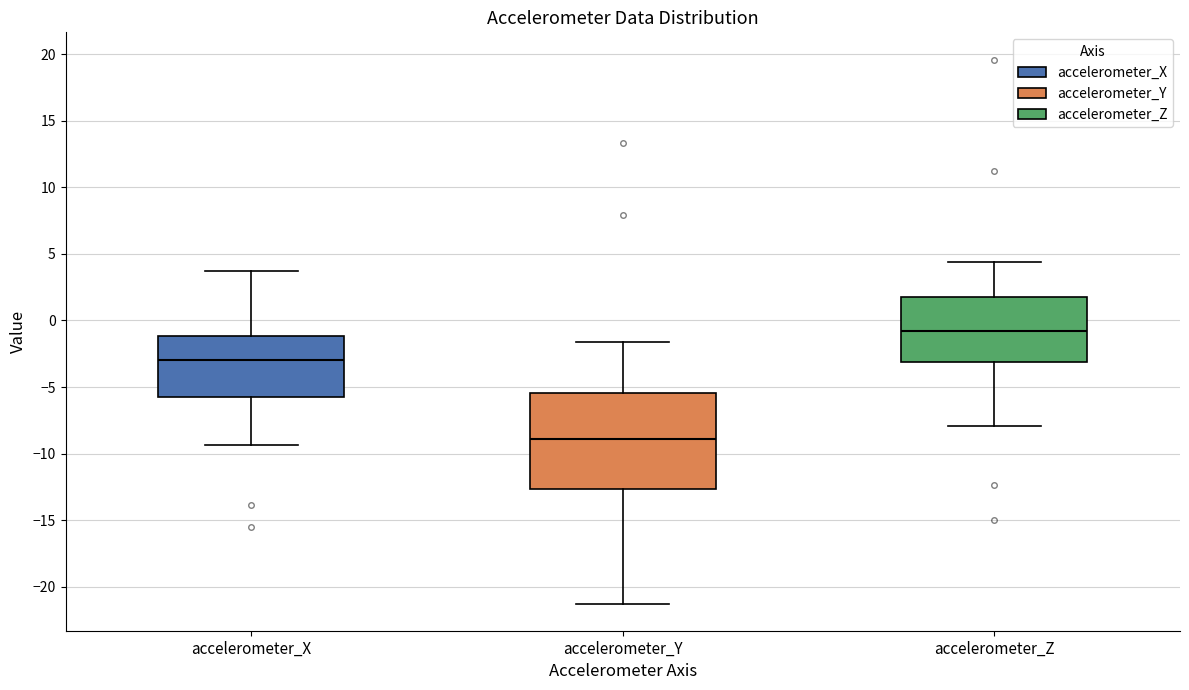

Reading left to right, read every box against the y-axis: the position of its median line, the range the box covers, and the ends of its whiskers. The values are not printed on the chart, so give them approximately, as read against the axis.

accelerometer_X: median -3.0, box -6.0 to -1.0, whiskers -9.5 to 3.5
accelerometer_Y: median -9.0, box -12.5 to -5.5, whiskers -21.5 to -1.5
accelerometer_Z: median -1.0, box -3.0 to 1.5, whiskers -8.0 to 4.5